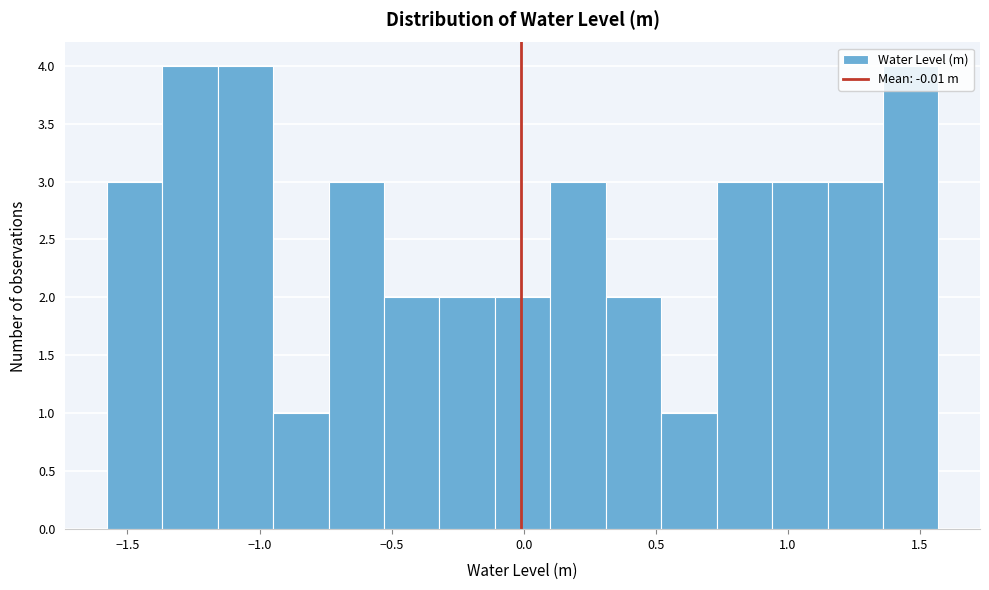

Reading left to right, transcribe this chart: for each bar, give the range it covers on the x-axis and its height. Neither the bar edges nor the heights are printed on the chart, so give them approximately, as read against the axes.

-1.60 to -1.35: 3
-1.35 to -1.15: 4
-1.15 to -0.95: 4
-0.95 to -0.75: 1
-0.75 to -0.55: 3
-0.55 to -0.30: 2
-0.30 to -0.10: 2
-0.10 to 0.10: 2
0.10 to 0.30: 3
0.30 to 0.50: 2
0.50 to 0.75: 1
0.75 to 0.95: 3
0.95 to 1.15: 3
1.15 to 1.35: 3
1.35 to 1.55: 4